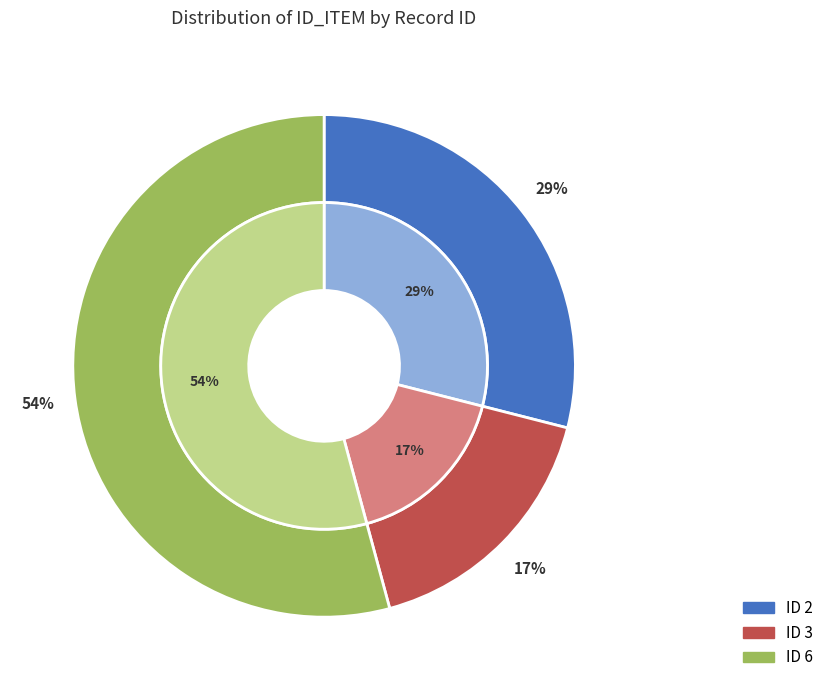

Combined, do ID 3 and ID 6 account for over 50%?

Yes